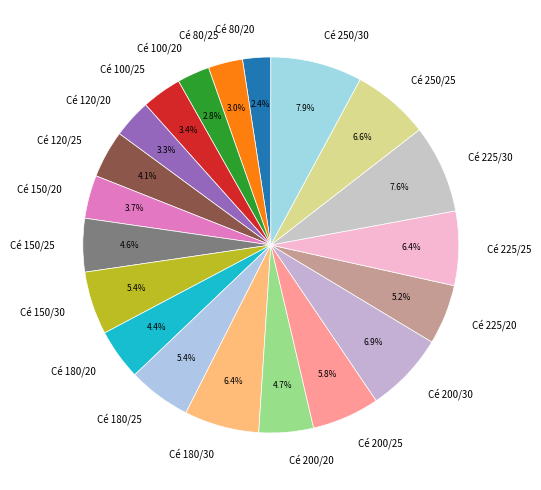

Is there a majority slice in this chart?

No